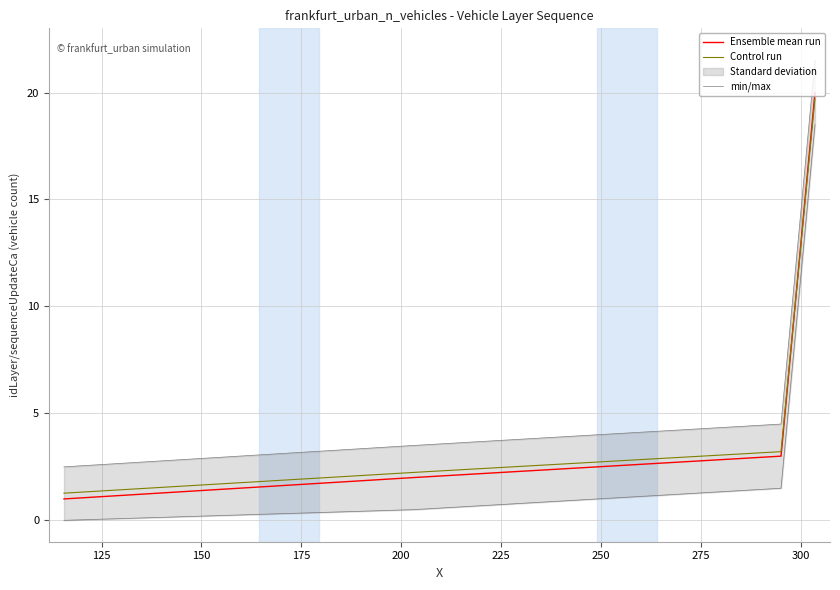

What is the highest value of the Control run series?

19.7